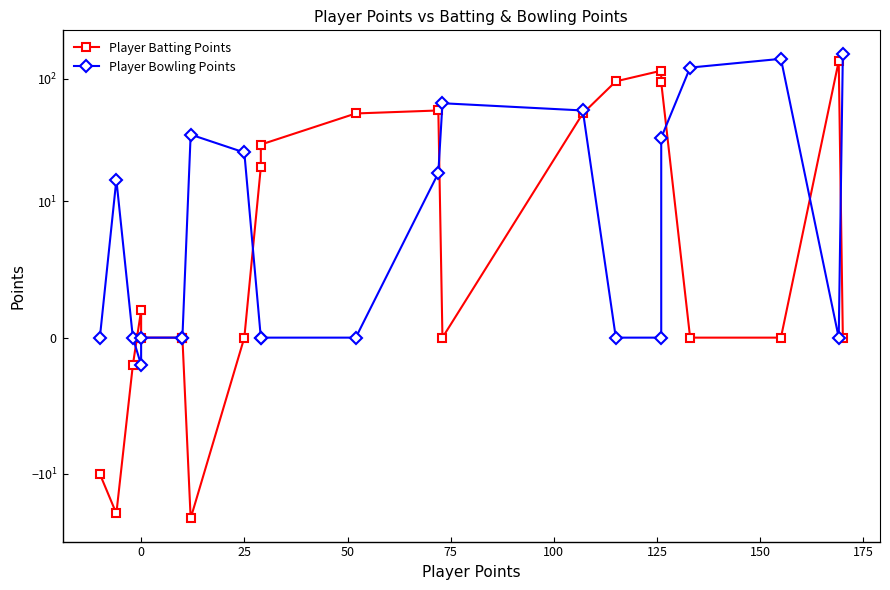

What is the difference between the maximum and minimum values in the Player Batting Points series?

162